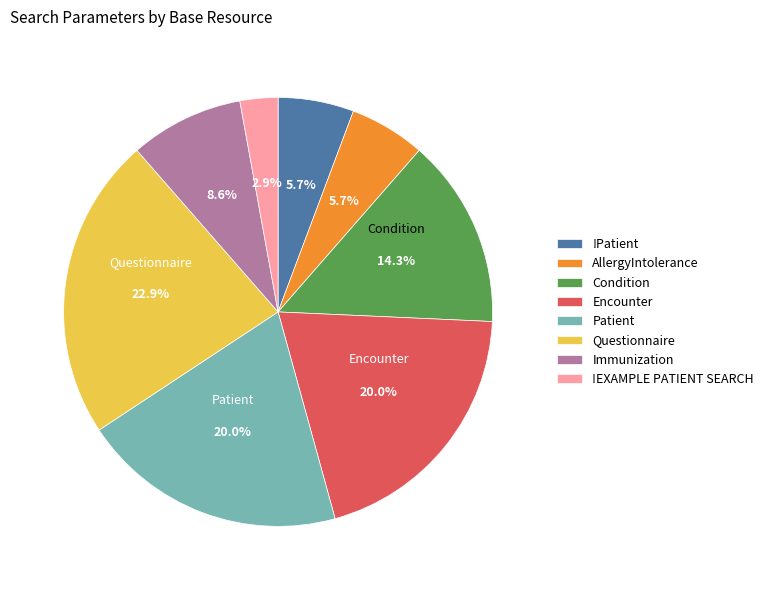

How many slices are in this pie chart?

8